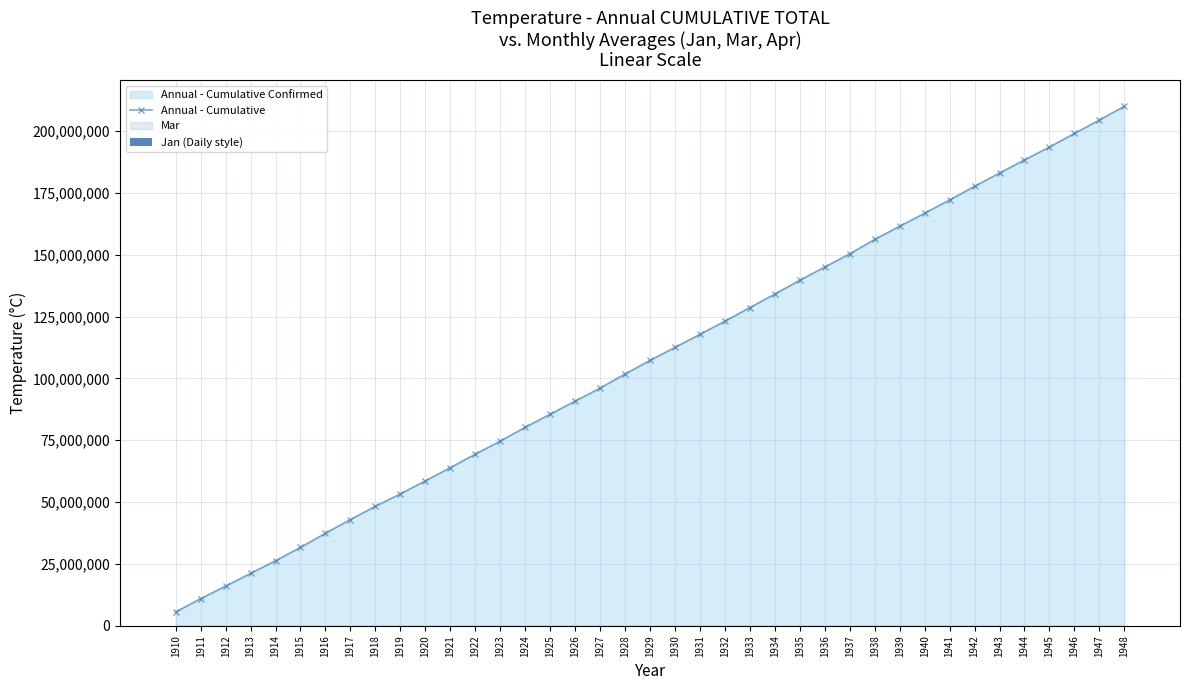

Is it true that Annual - Cumulative equals 101782771.5 at 1928?

True